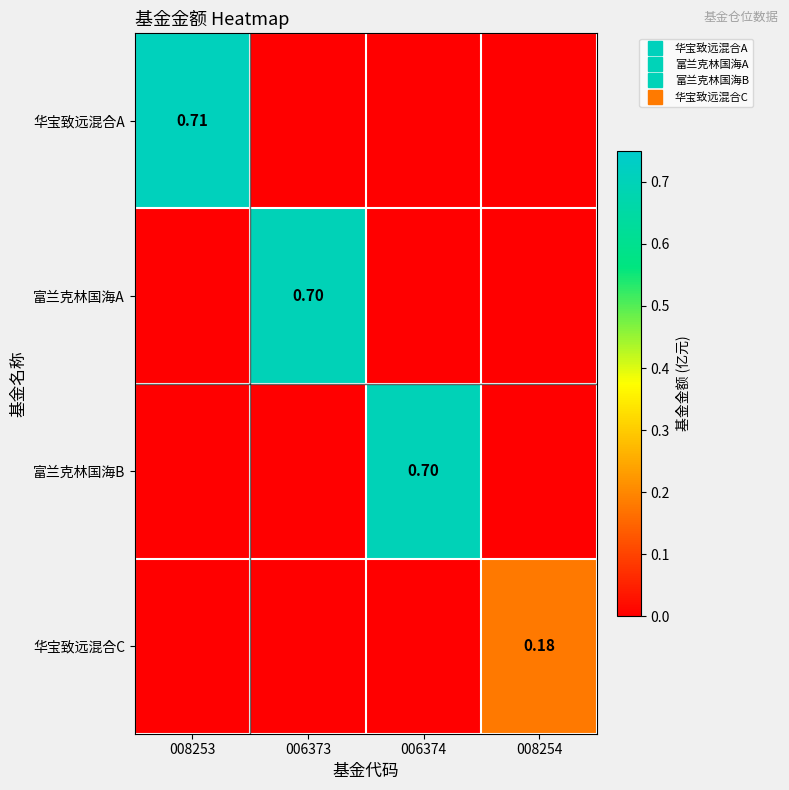

What is the difference between the highest and lowest values at 006373?

0.7